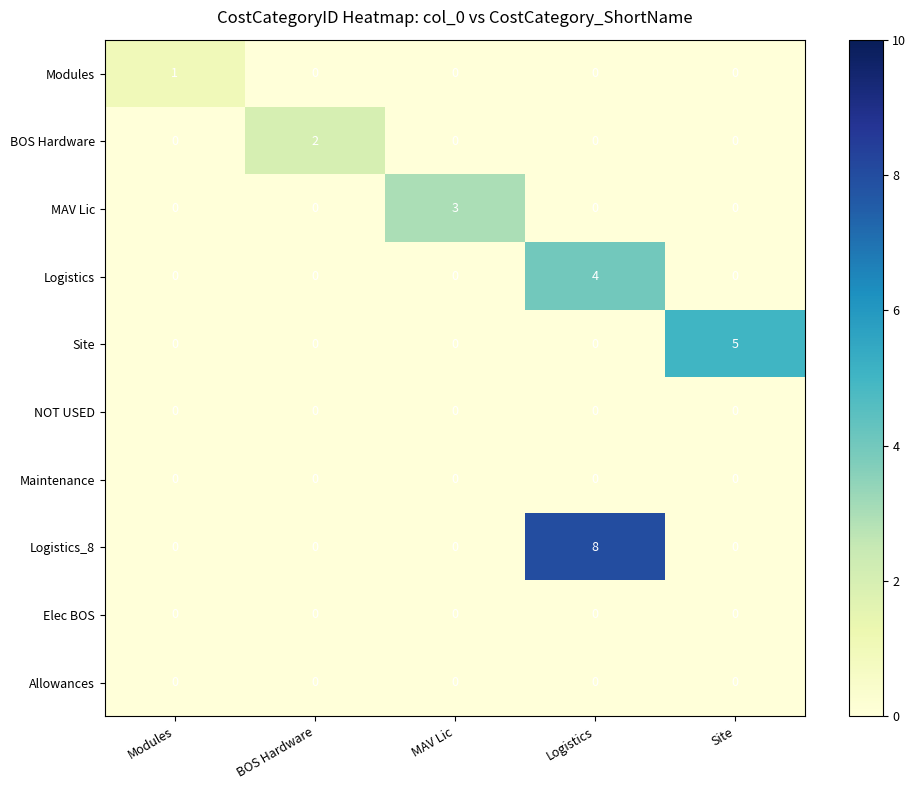

What is the sum of the Logistics values at MAV Lic and Logistics?

4